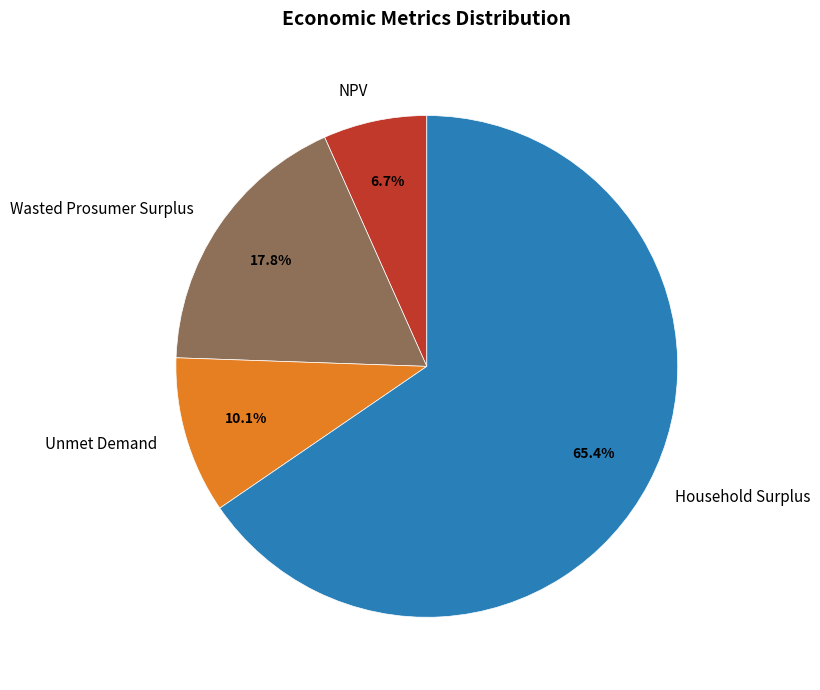

Combined, do Wasted Prosumer Surplus and Household Surplus account for over 50%?

Yes